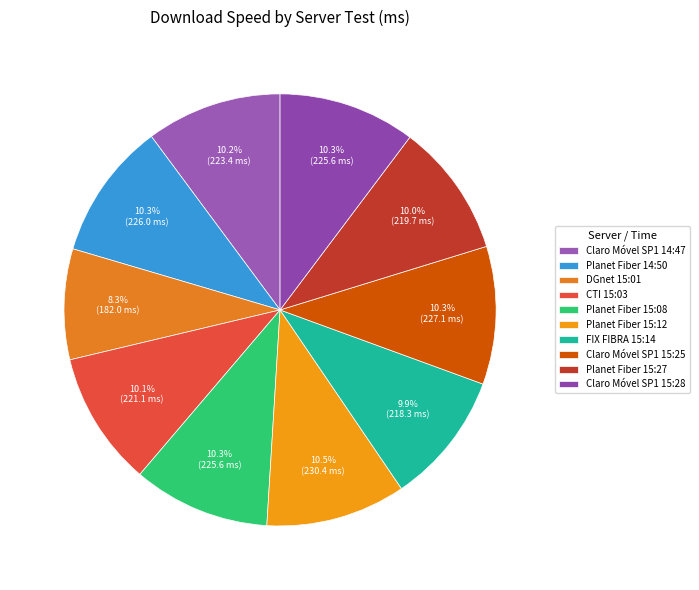

To the nearest percent, what portion does DGnet 15:01 represent?

8%